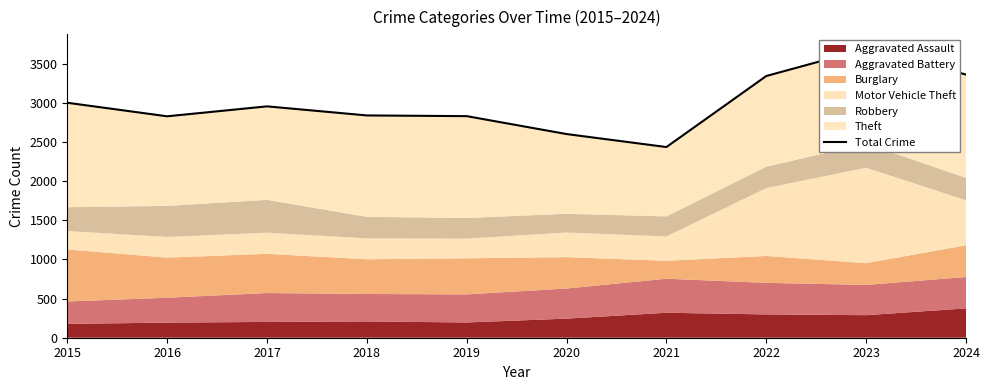

What is the value of the 7th point from the left?

2437